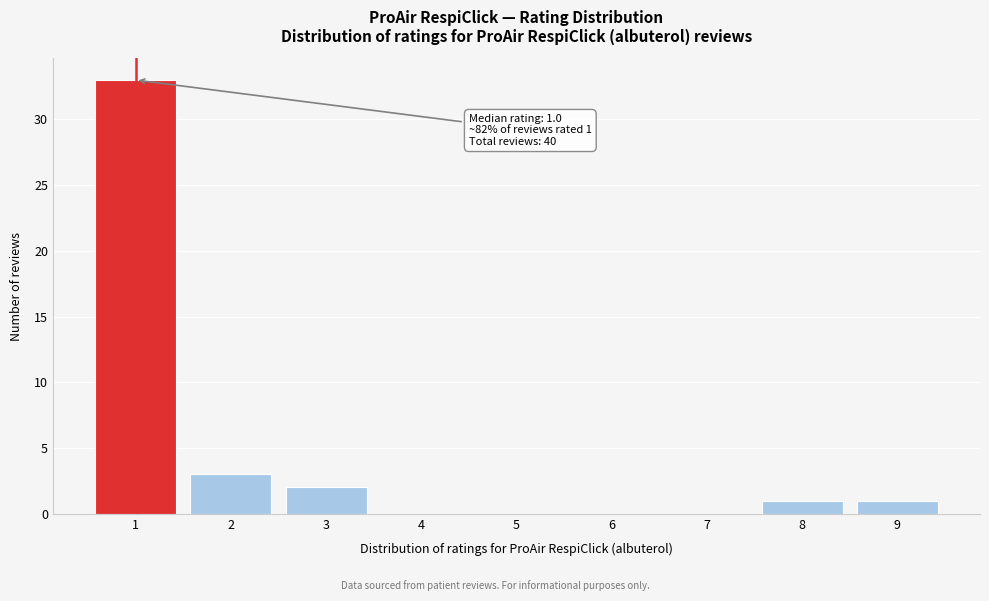

Reading right to left, transcribe all the data shown in this chart.

9=1	8=1	7=0	6=0	5=0	4=0	3=2	2=3	1=33